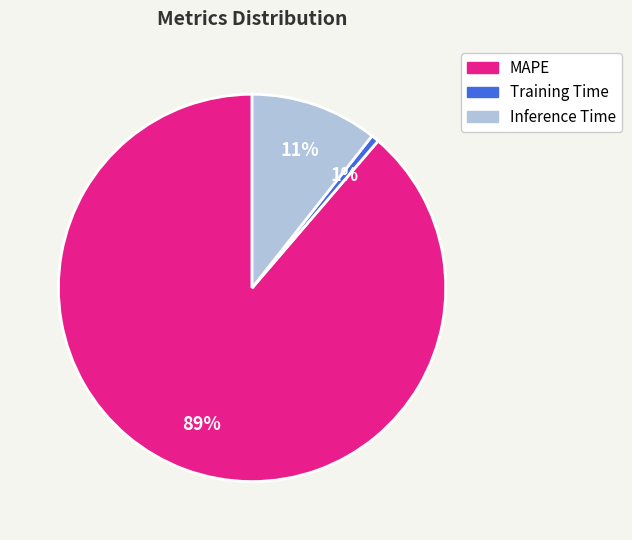

What is the smallest slice in the pie chart?

Training Time